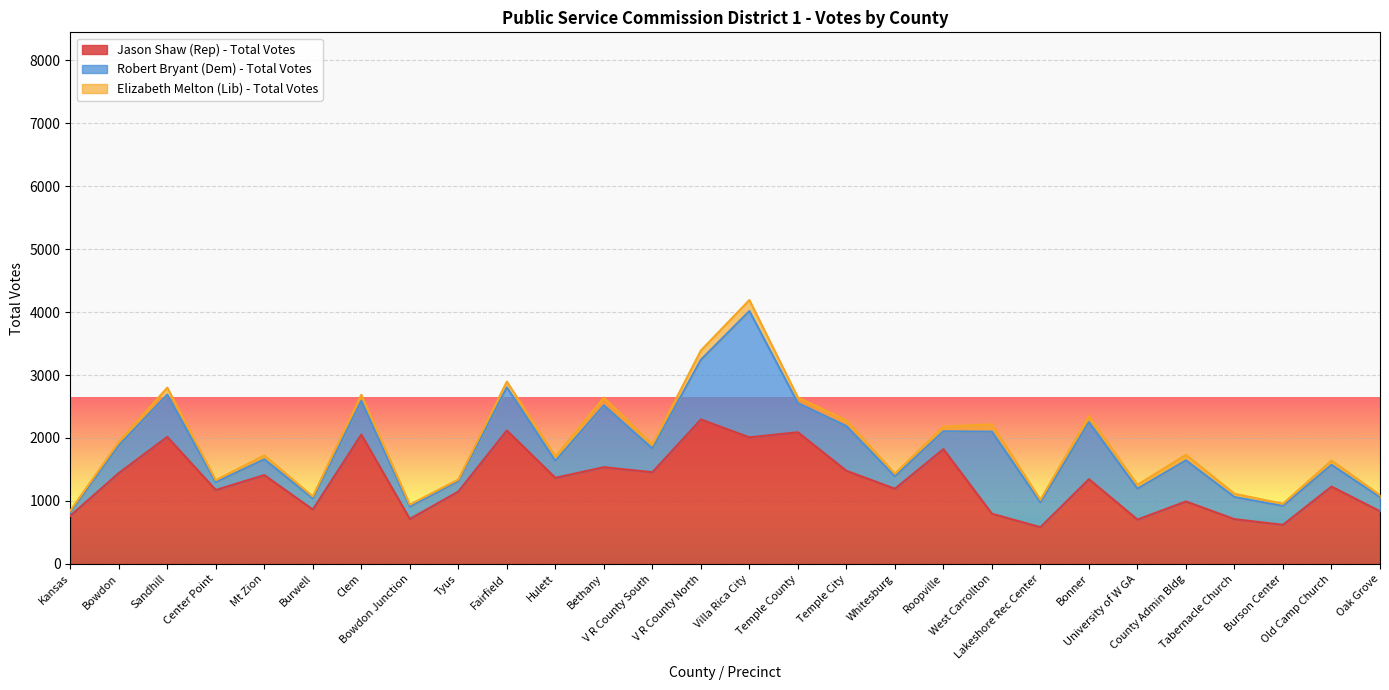

What is the minimum value for Elizabeth Melton (Lib) - Total Votes?

22